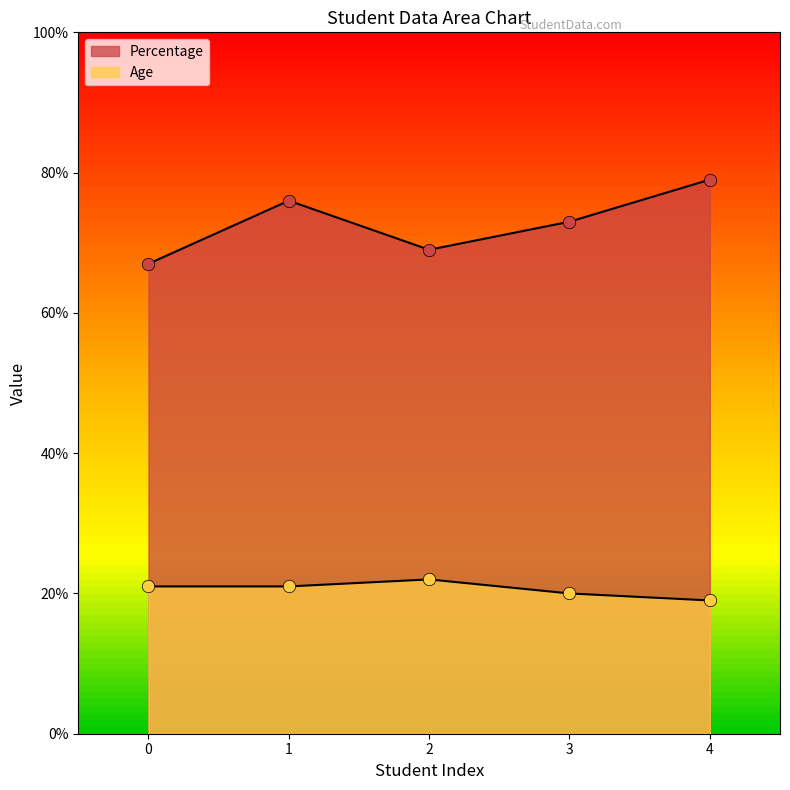

What is the total value across all series at 3?

93